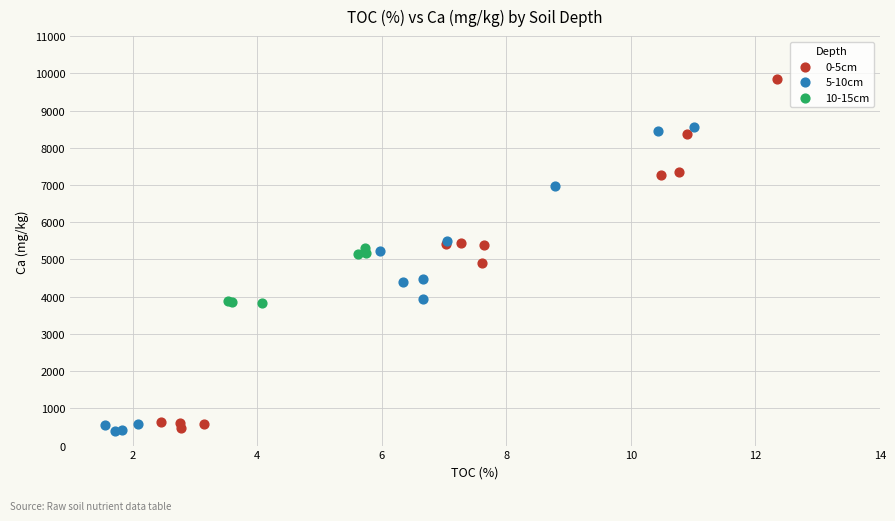

What are all the series names shown in the legend?

0-5cm, 5-10cm, 10-15cm